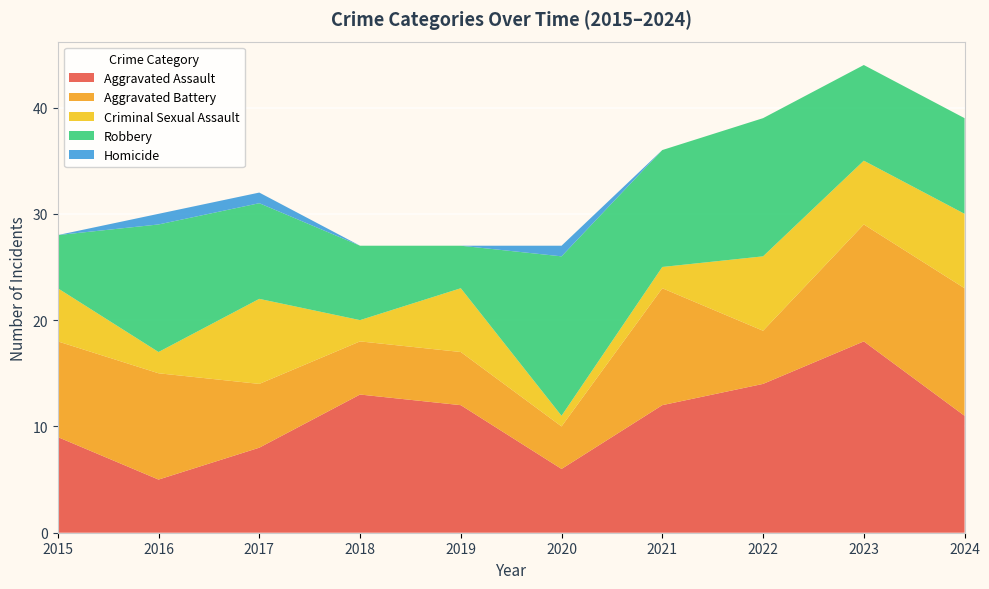

Reading left to right, transcribe all the data shown in this chart.

Aggravated Assault: 2015=9	2016=5	2017=8	2018=13	2019=12	2020=6	2021=12	2022=14	2023=18	2024=11
Aggravated Battery: 2015=9	2016=10	2017=6	2018=5	2019=5	2020=4	2021=11	2022=5	2023=11	2024=12
Criminal Sexual Assault: 2015=5	2016=2	2017=8	2018=2	2019=6	2020=1	2021=2	2022=7	2023=6	2024=7
Robbery: 2015=5	2016=12	2017=9	2018=7	2019=4	2020=15	2021=11	2022=13	2023=9	2024=9
Homicide: 2015=0	2016=1	2017=1	2018=0	2019=0	2020=1	2021=0	2022=0	2023=0	2024=0